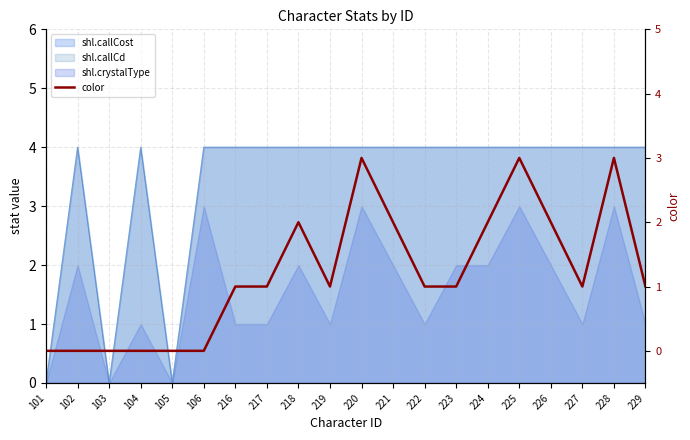

What is the value of the 12th point from the left?

2